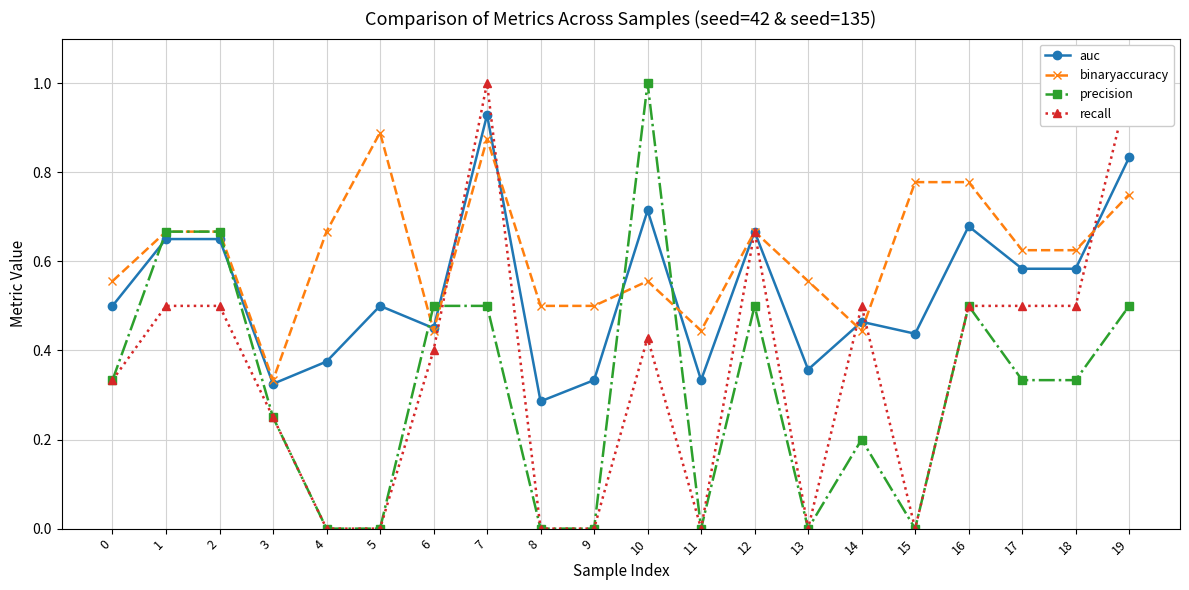

What is the difference between the binaryaccuracy values at 4 and 5?

0.2